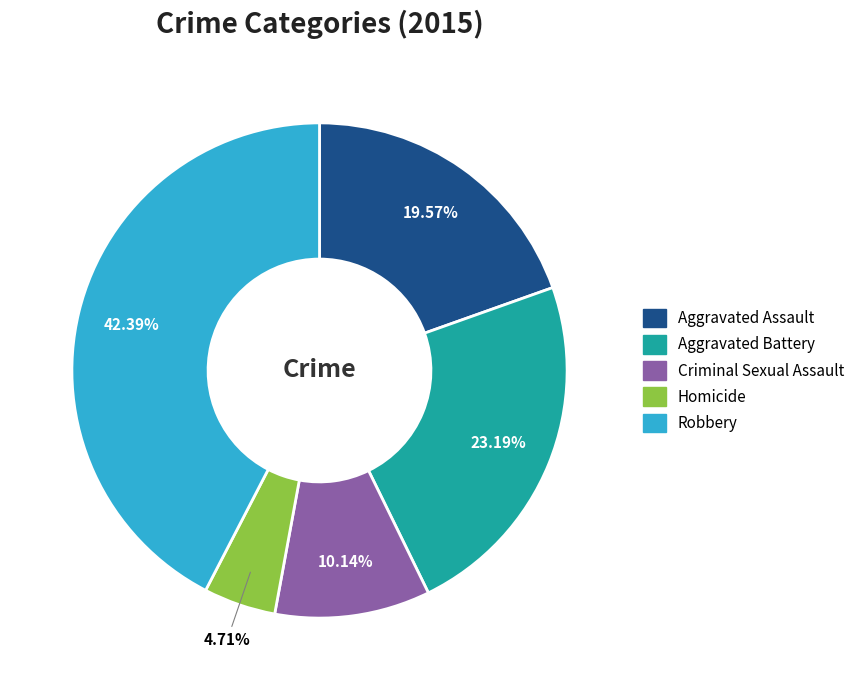

To the nearest percent, what is the difference between the largest and smallest slice percentages?

38%